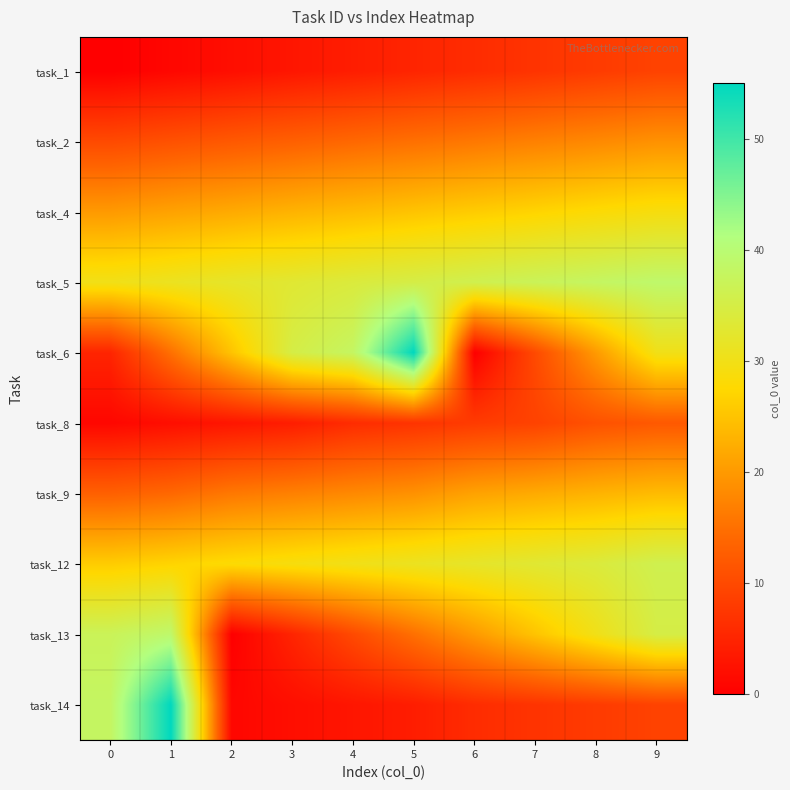

At how many categories does at least one series exceed 2?

10